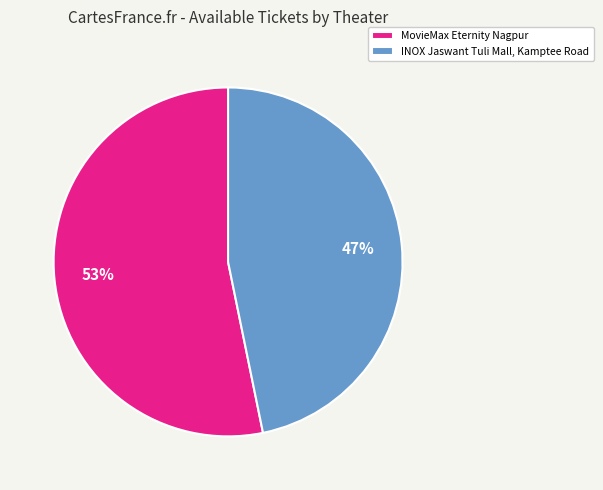

Between MovieMax Eternity Nagpur and INOX Jaswant Tuli Mall, Kamptee Road, which is larger?

MovieMax Eternity Nagpur